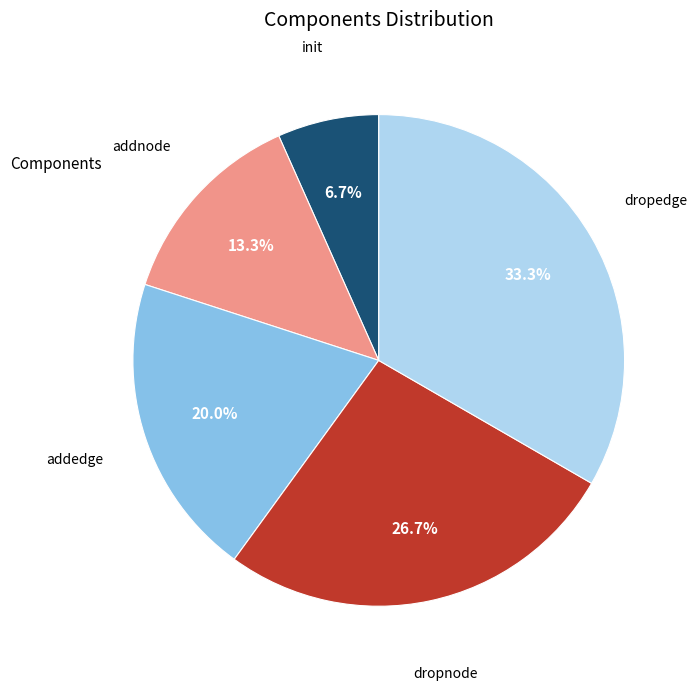

Is there a majority slice in this chart?

No